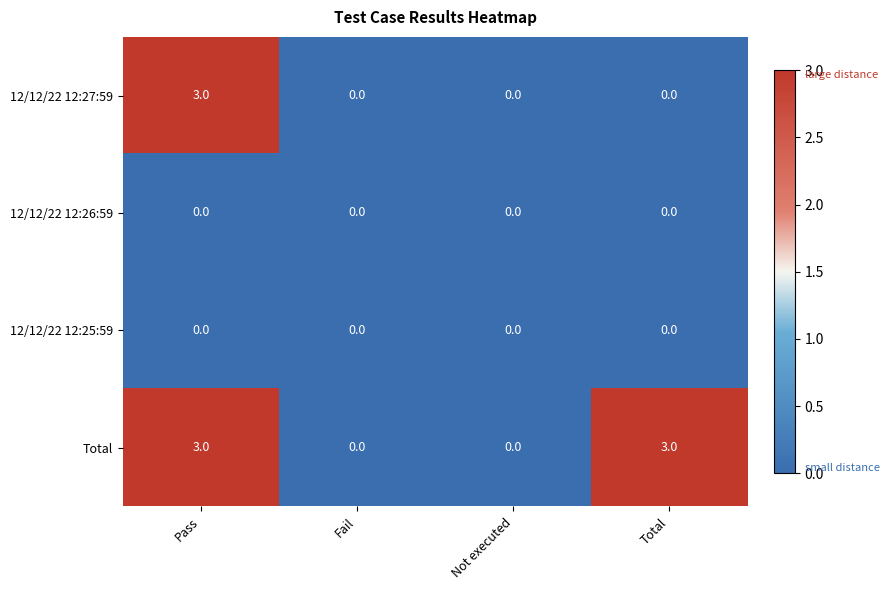

The 12/12/22 12:27:59 series shows 0 at Not executed. True or false?

True